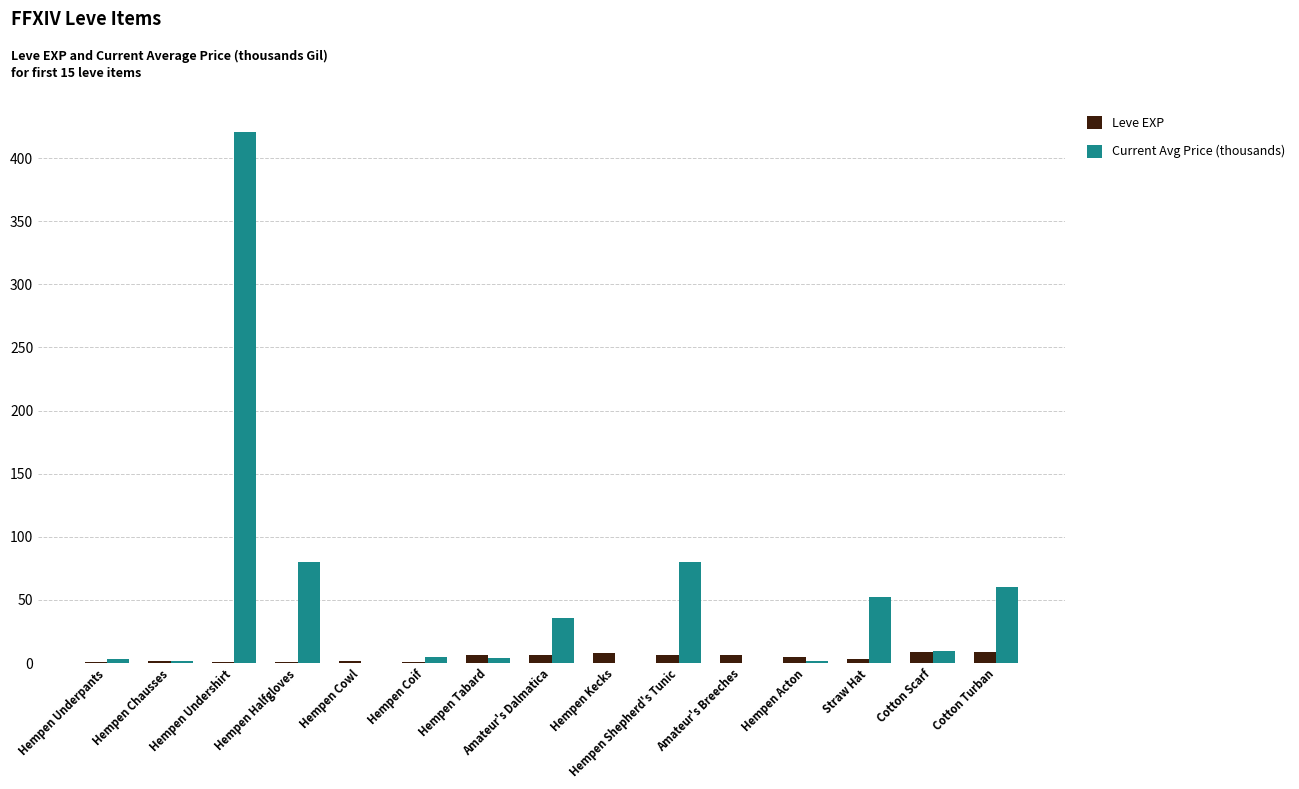

Is the value of Leve EXP at Hempen Undershirt greater than the value of Current Avg Price (thousands) at Amateur's Dalmatica?

No